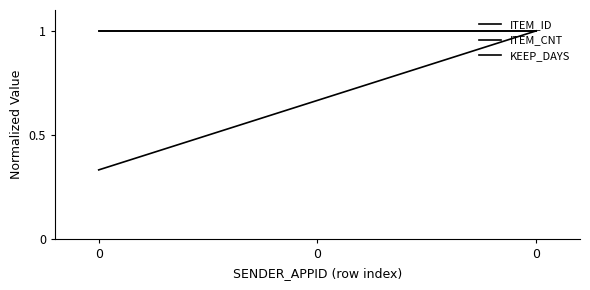

Between 0 and 0, which series saw the biggest shift?

ITEM_ID